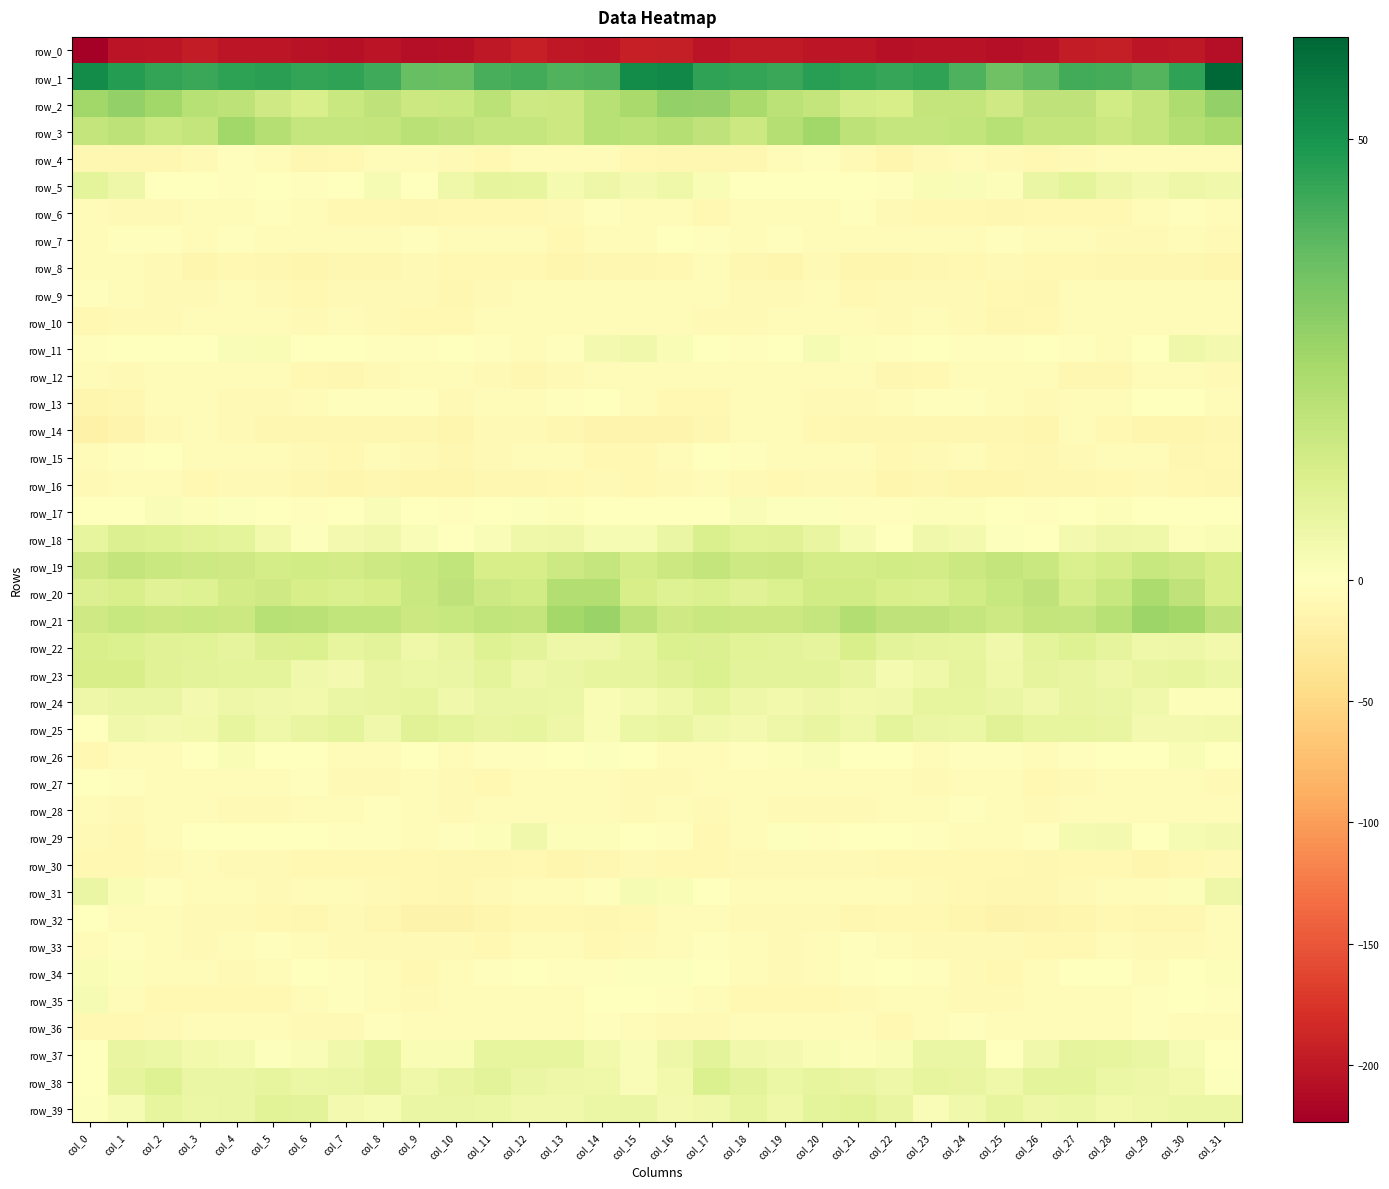

The value of row_8 at col_18 is -10.5. True or false?

True